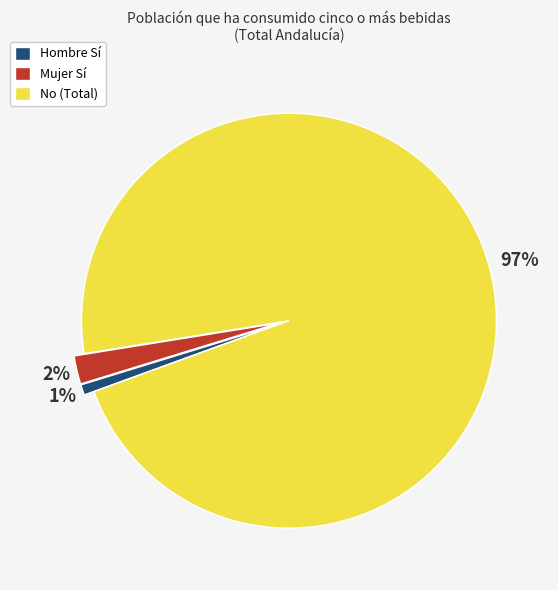

What percentage is the Hombre Sí slice, to the nearest percent?

1%